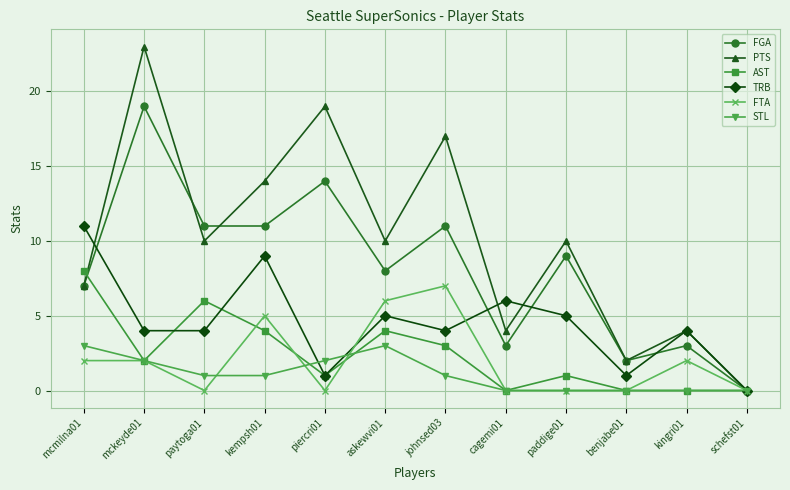

Where is the first local maximum for TRB?

kempsh01